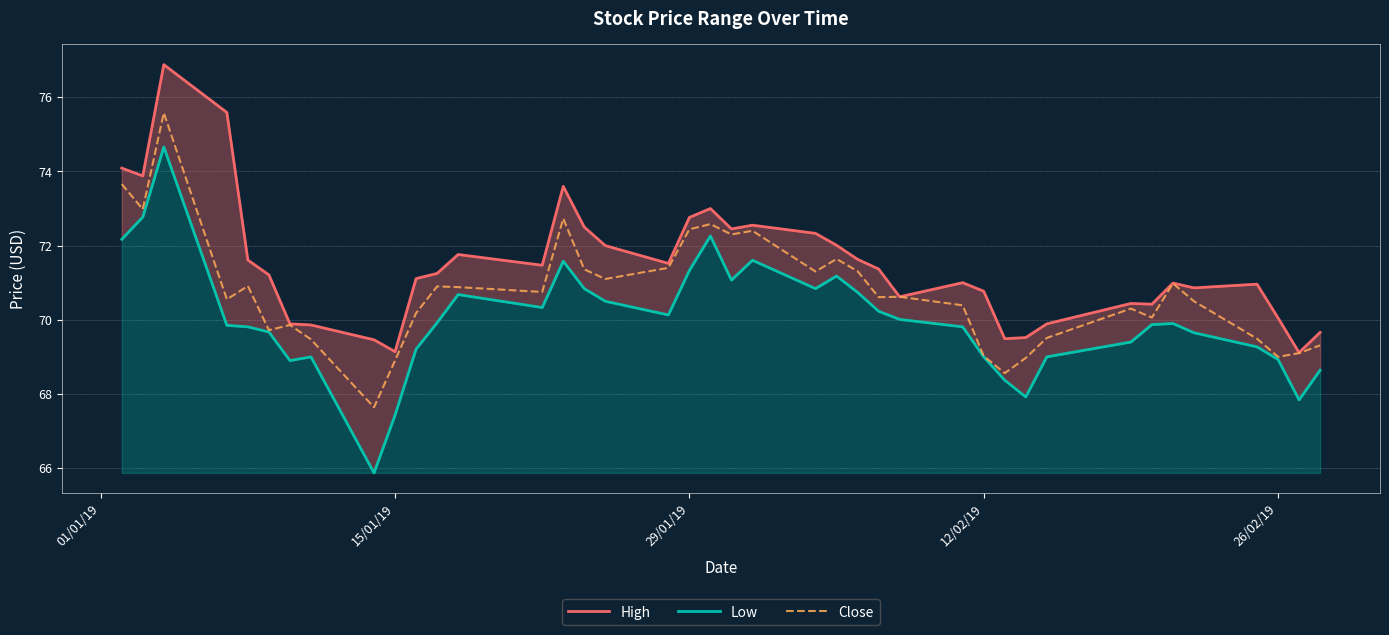

True or false: Close has a value of 72.4 at 29/01/19.

True